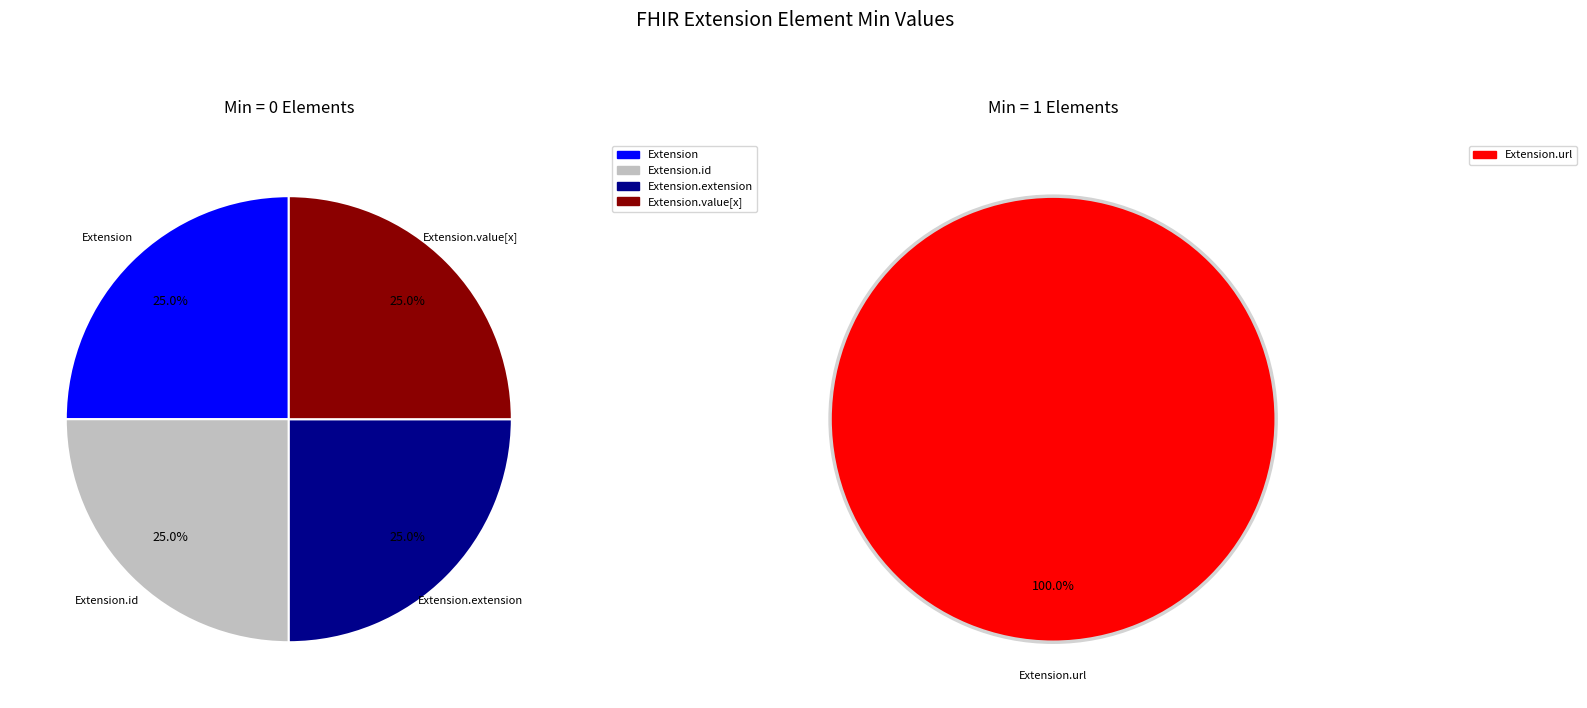

Is there any slice that represents more than half of the pie?

Yes